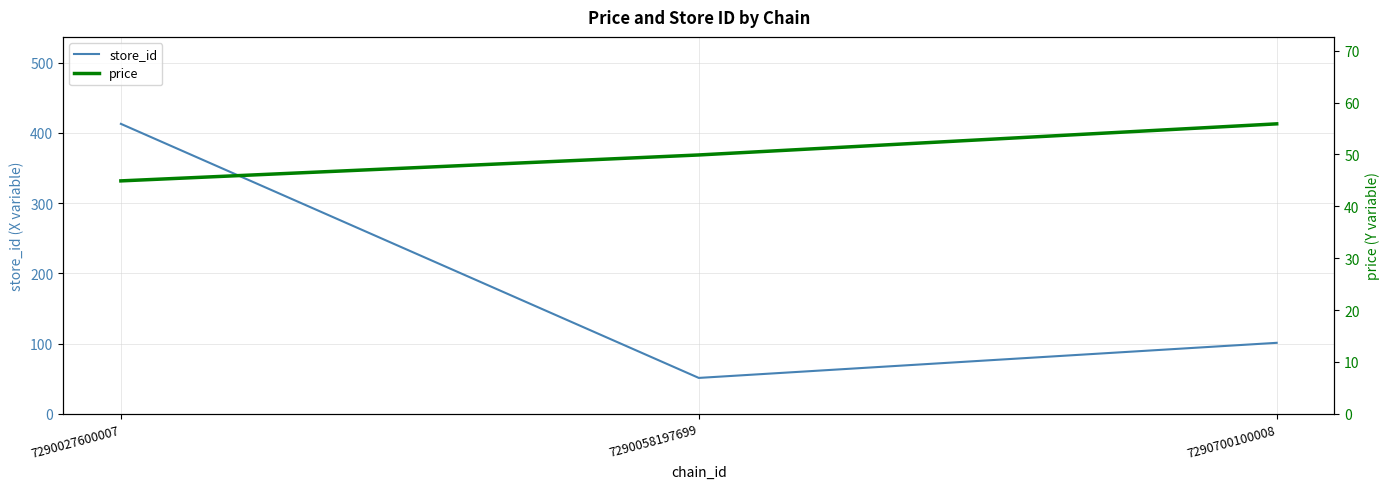

Where is store_id nearest to the value 232?

7290700100008